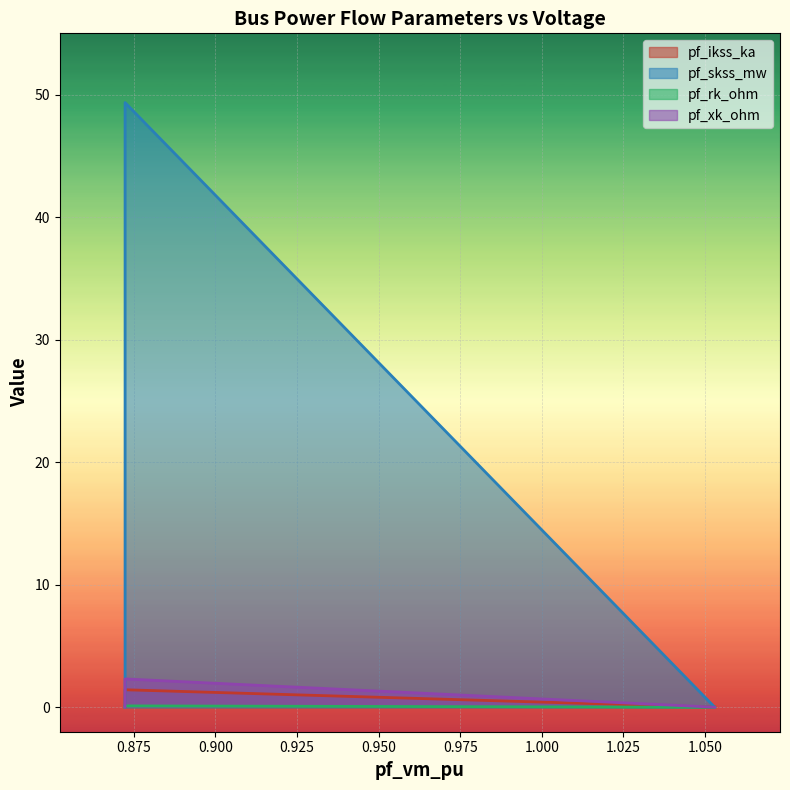

Reading left to right, transcribe all the data shown in this chart.

pf_ikss_ka: 0.0	1.4	0.0	0.0	0.0
pf_skss_mw: 0.0	49.3	0.0	0.0	0.0
pf_rk_ohm: 0.0	0.1	0.0	0.0	0.0
pf_xk_ohm: 0.0	2.3	0.0	0.0	0.0